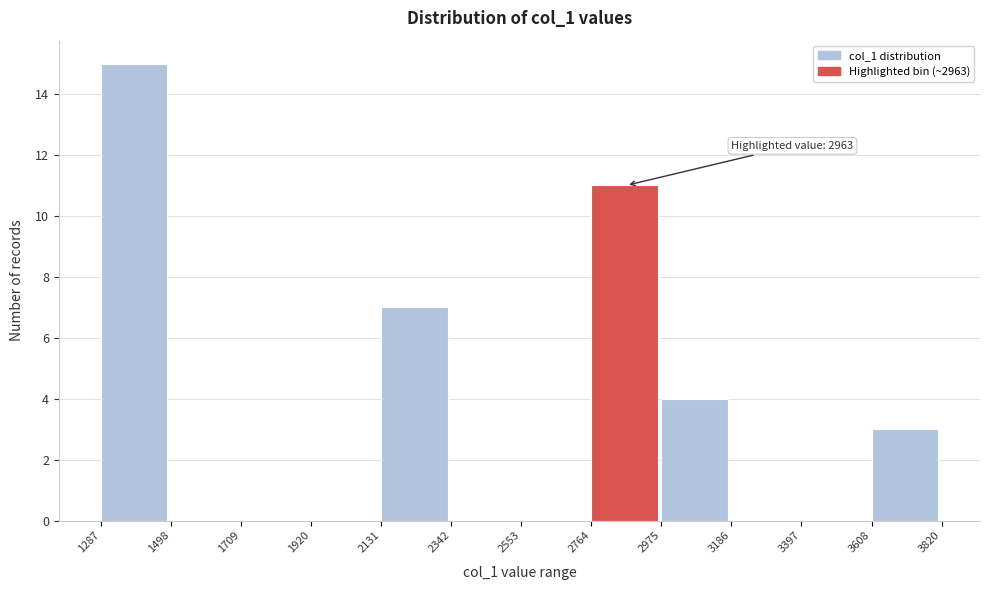

Over which range of the x-axis is the bar tallest?

1287 to 1498